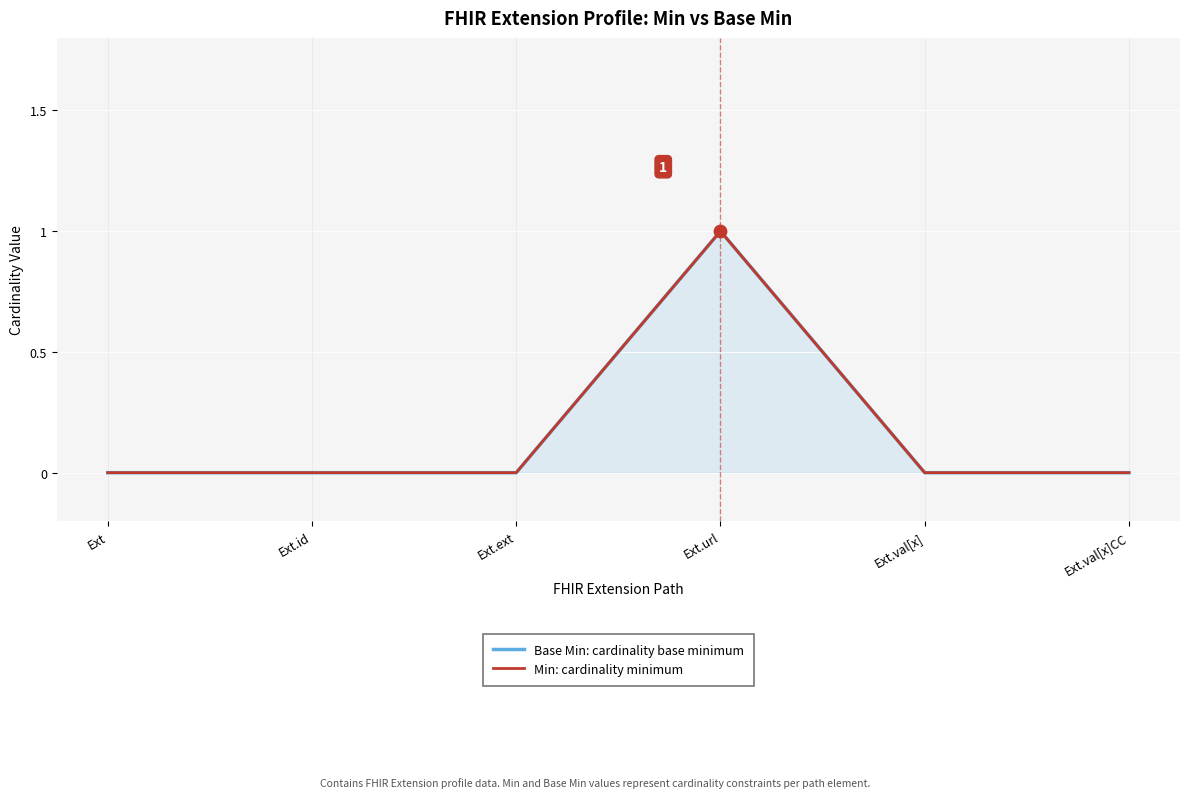

Which series has the largest Y range (max minus min)?

Base Min: cardinality base minimum